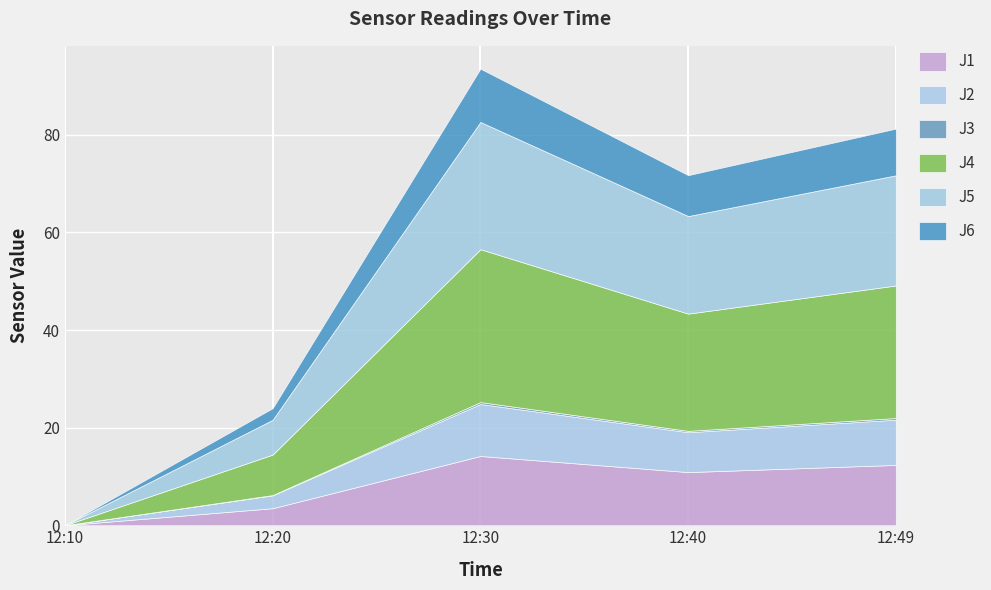

Does the chart display data point markers on the line(s)?

No